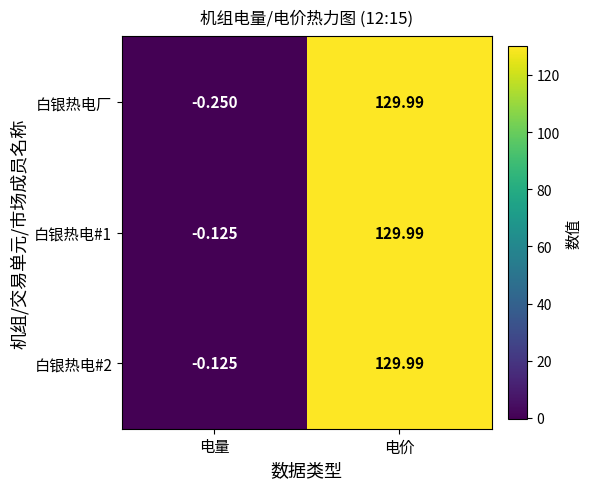

Which series changed the most between 电量 and 电价?

白银热电厂